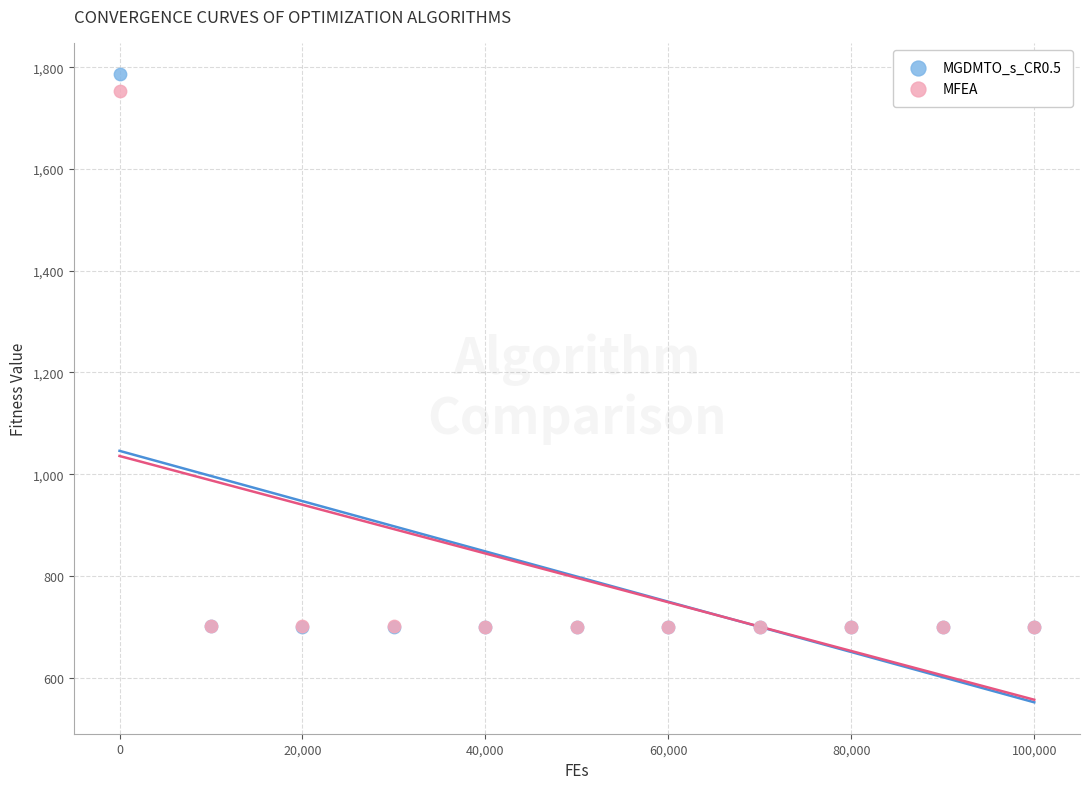

Which series has the widest spread of Y values?

MGDMTO_s_CR0.5